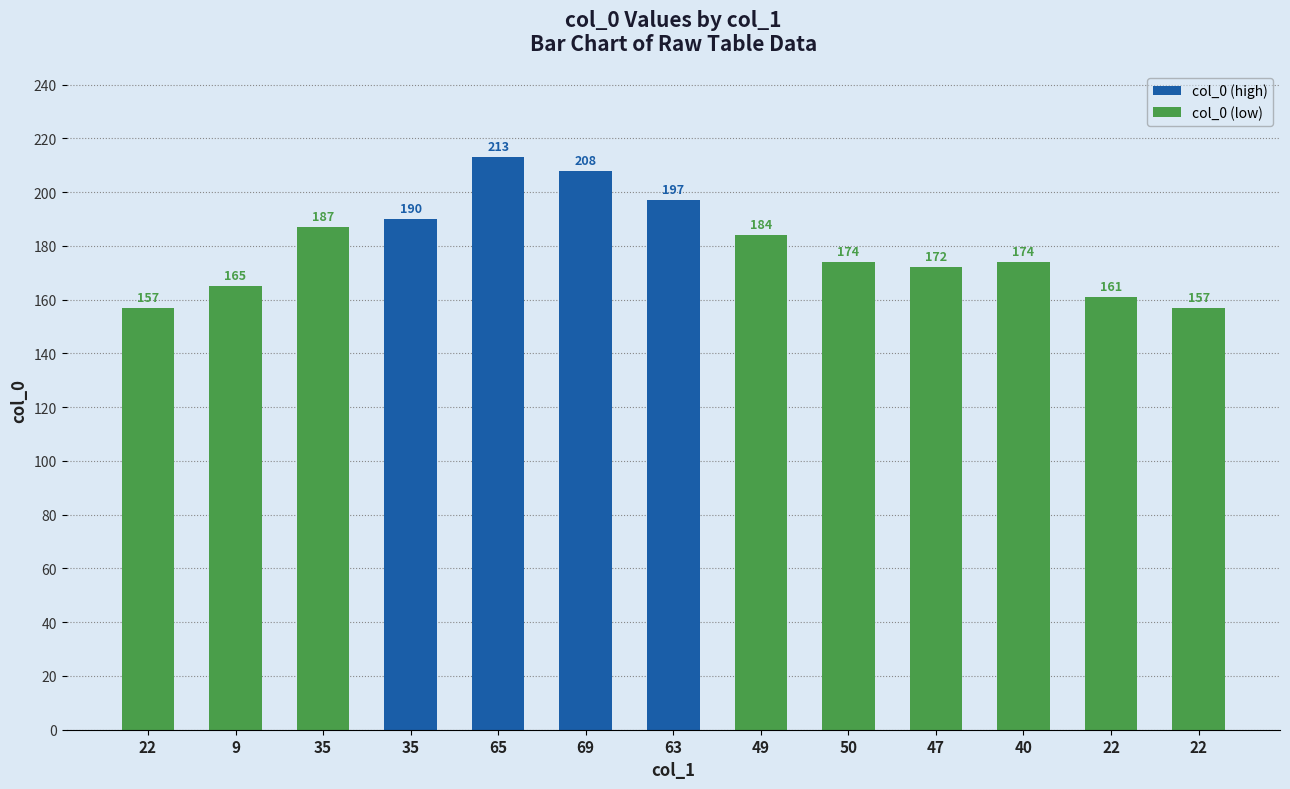

What is the approximate value at 35?

190